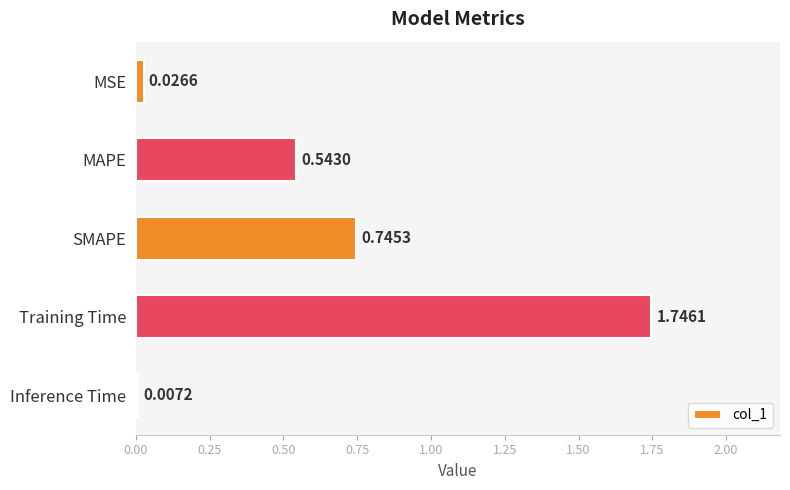

How many series are shown in this chart?

1